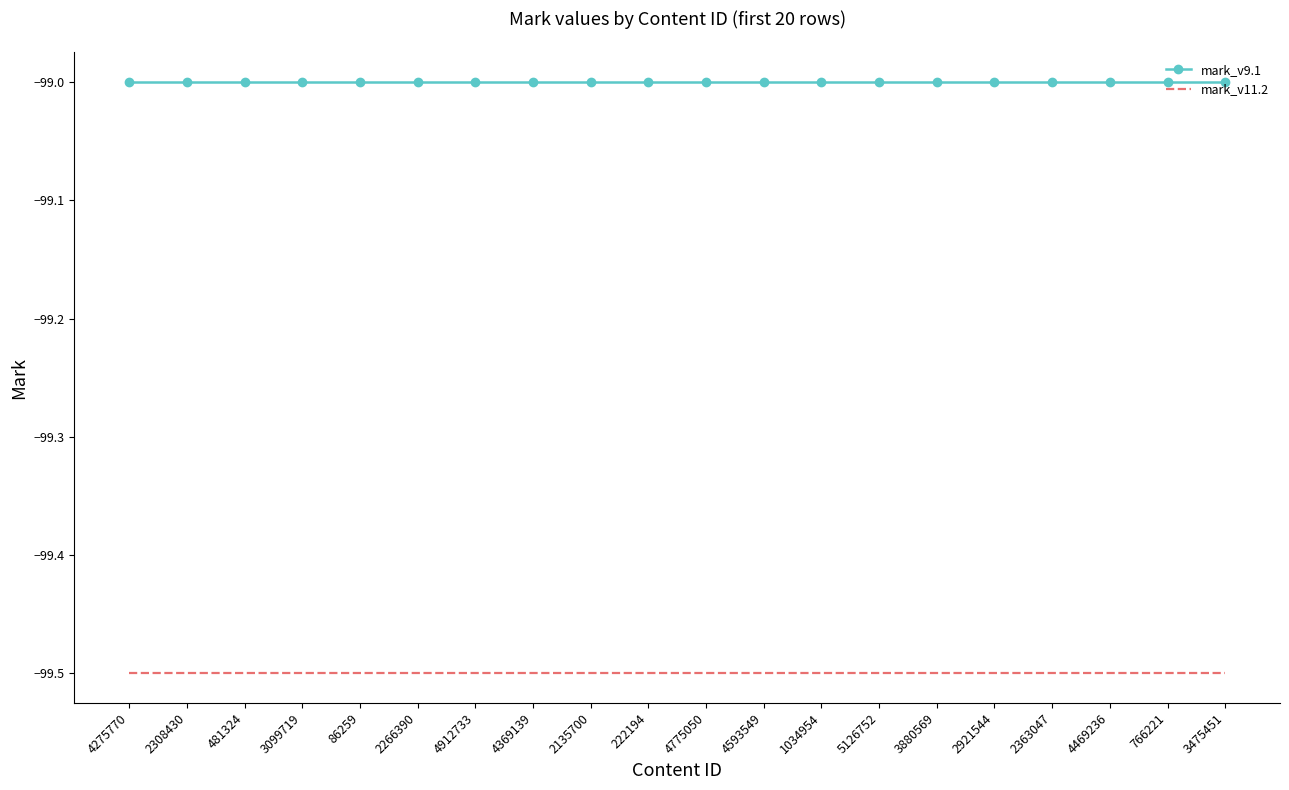

Which series has the largest total across all categories?

mark_v9.1